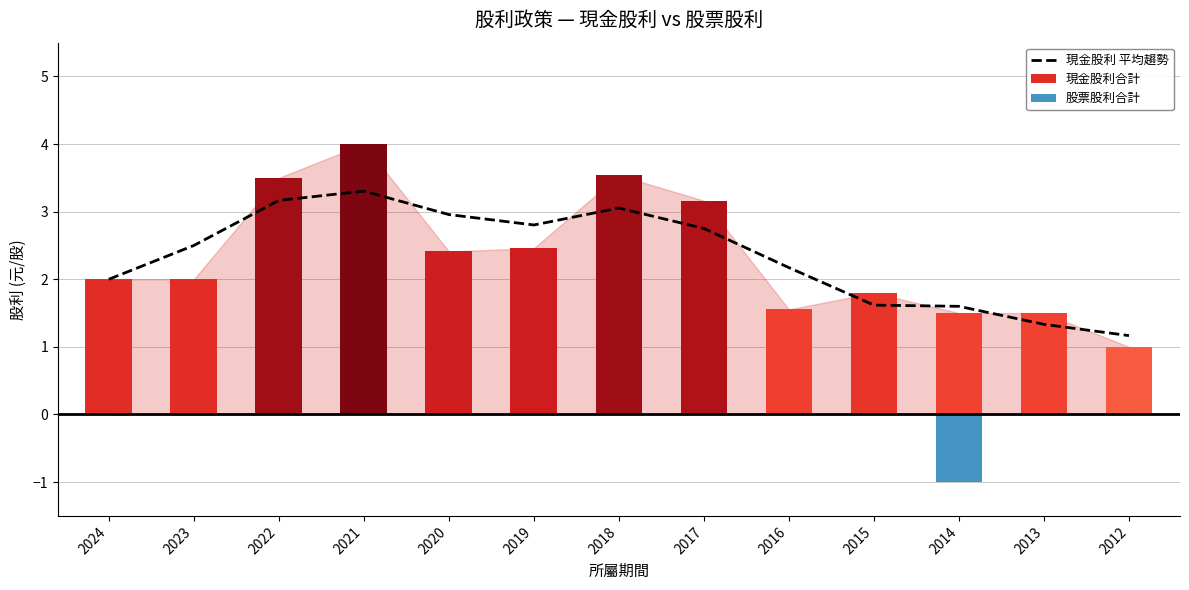

What is the difference between the 現金股利 平均趨勢 values at 2014 and 2019?

1.2